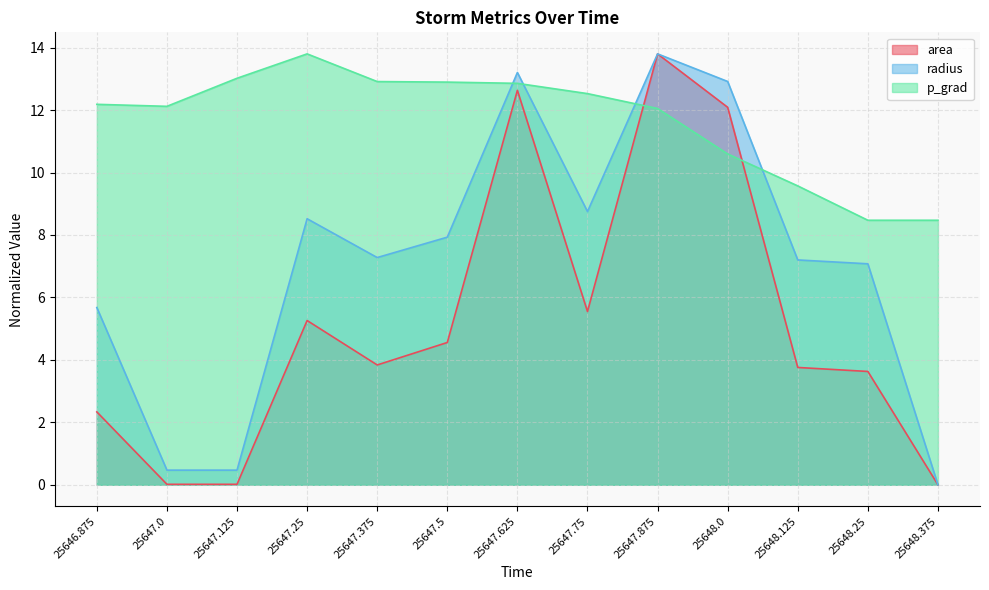

What is the total value across all series at 25648.125?

20.5